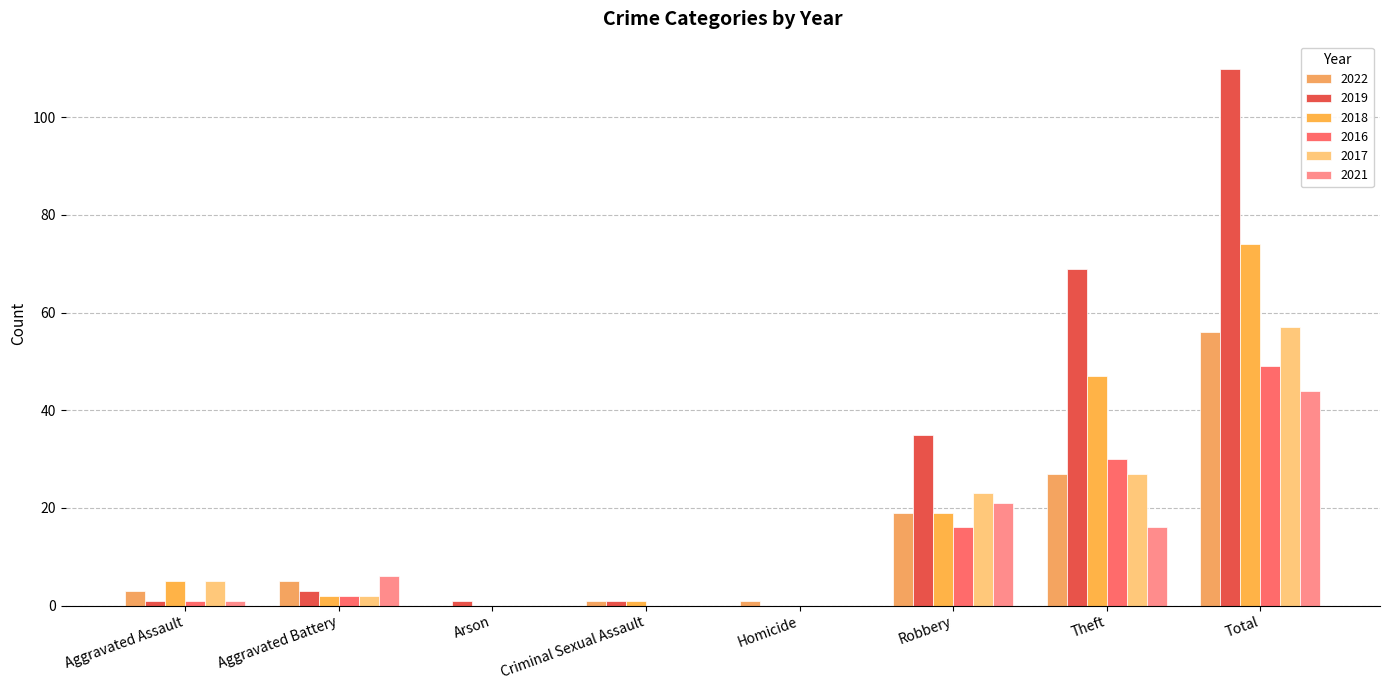

What is the sum of the 2017 values at Total and Robbery?

80